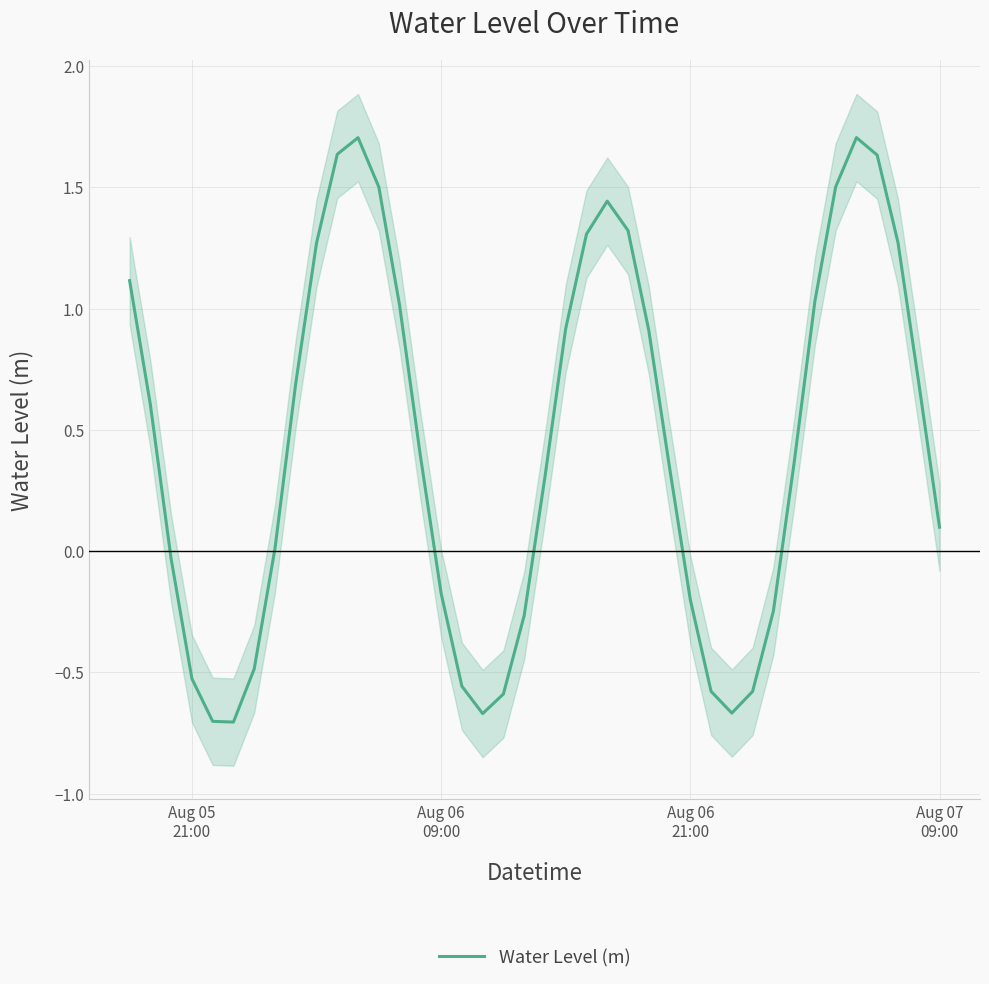

Is it true that the value at 33 is 0.6?

False